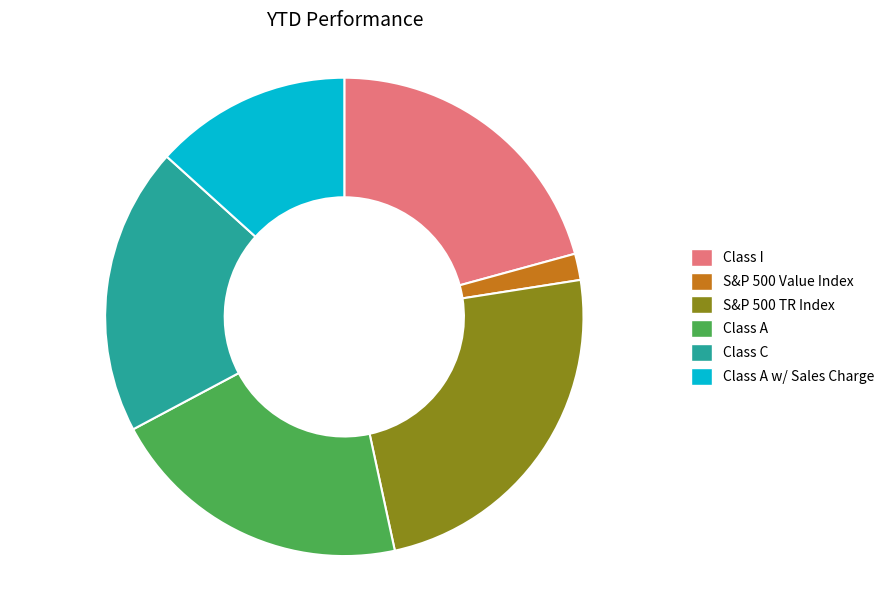

Does any single category account for the majority?

No